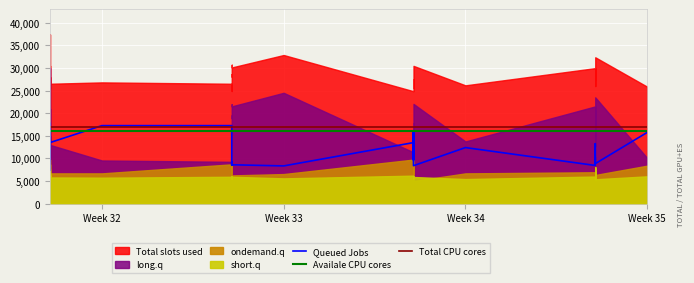

How many data points in Queued Jobs are less than 11750?

20